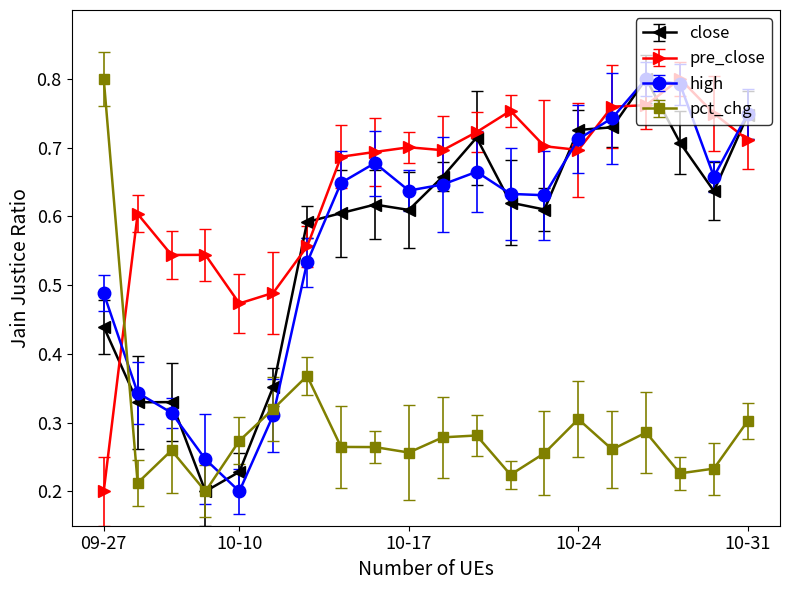

True or false: pct_chg and high cross at least once.

True